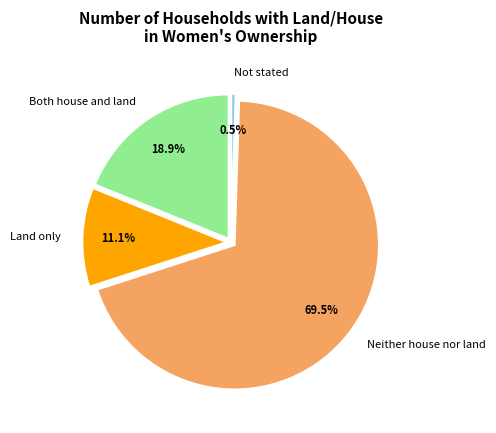

The Neither house nor land slice represents 75% of the pie. True or false?

False